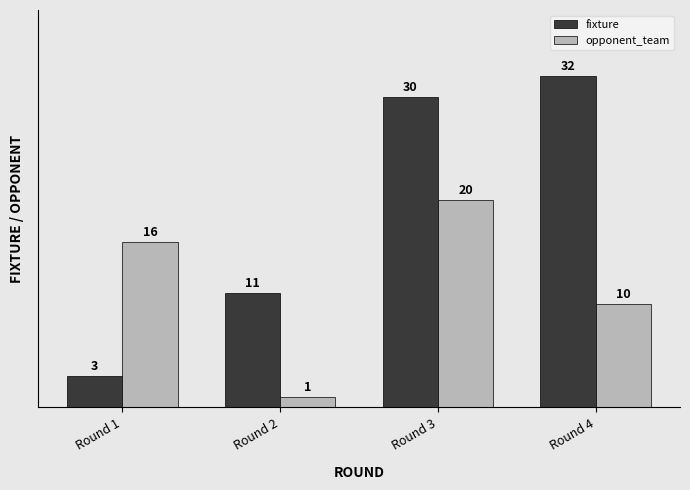

What is the total value across all series at Round 3?

50